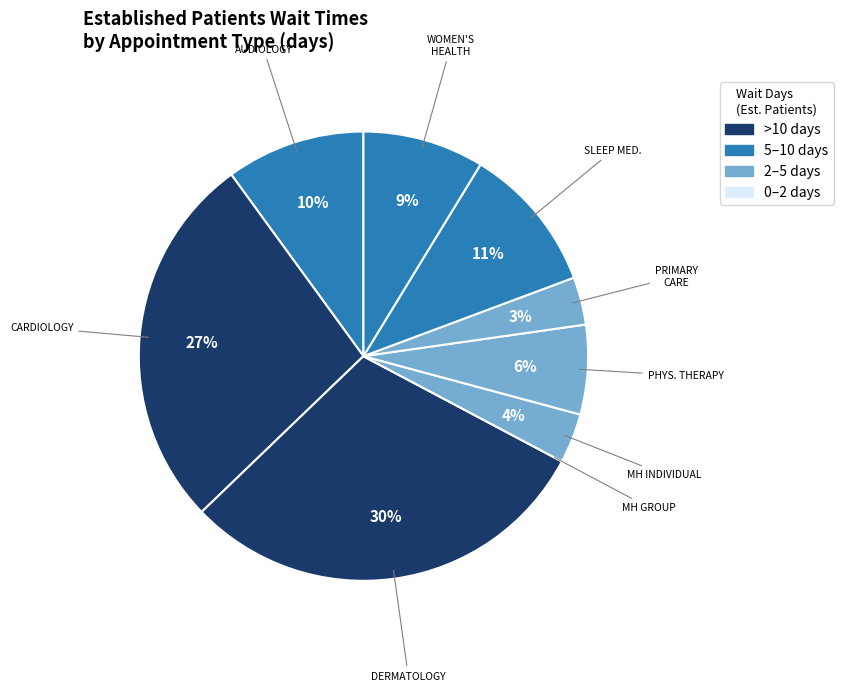

How many slices are in this pie chart?

9